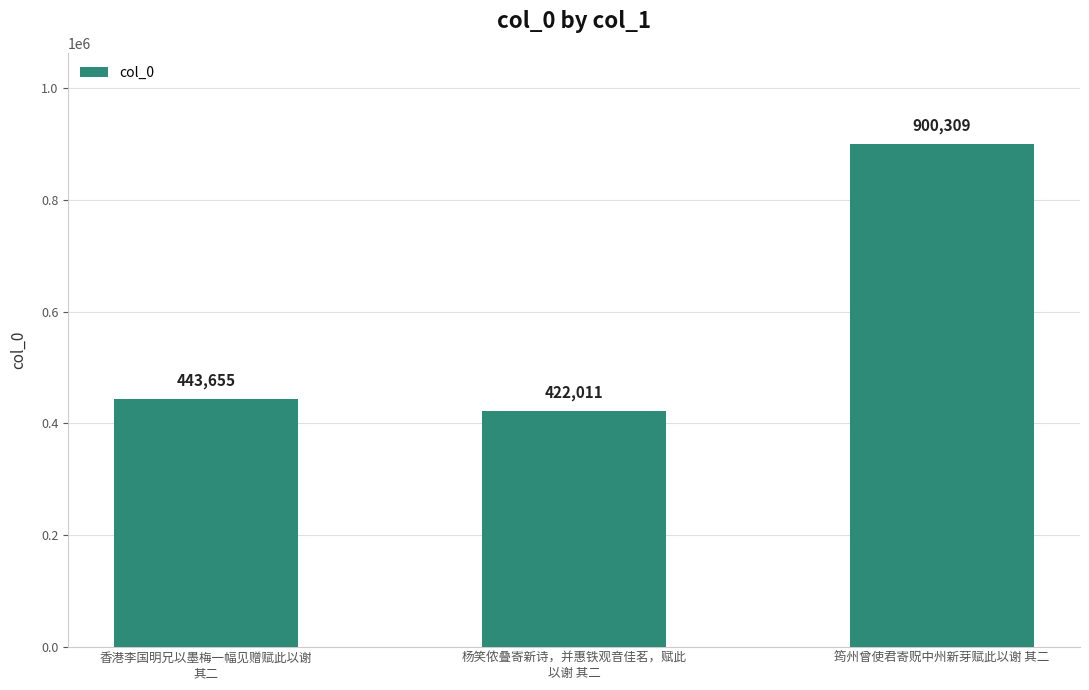

The value at 筠州曾使君寄贶中州新芽赋此以谢 其二 is 520388. True or false?

False